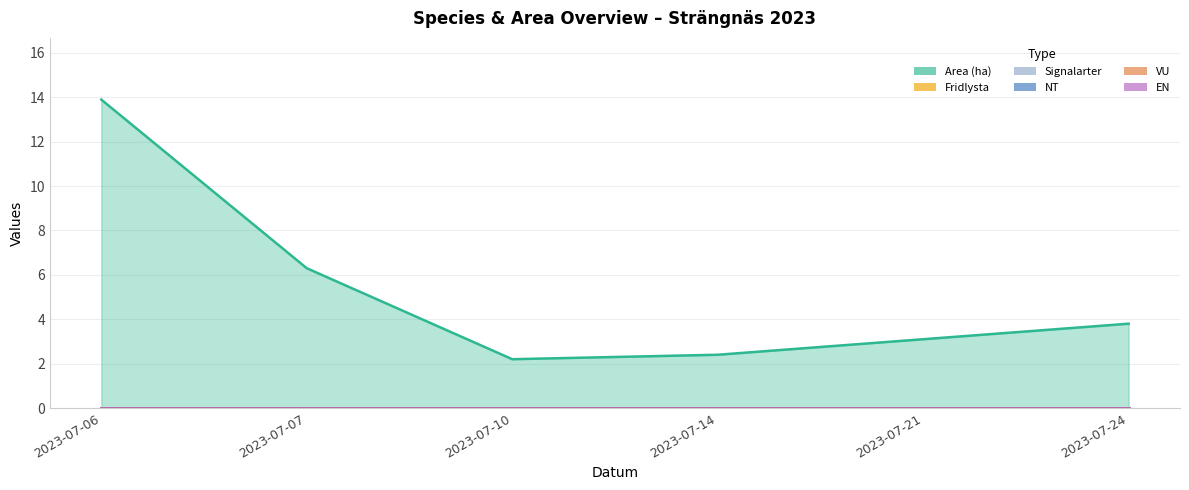

True or false: EN and Area (ha) intersect in this chart.

False